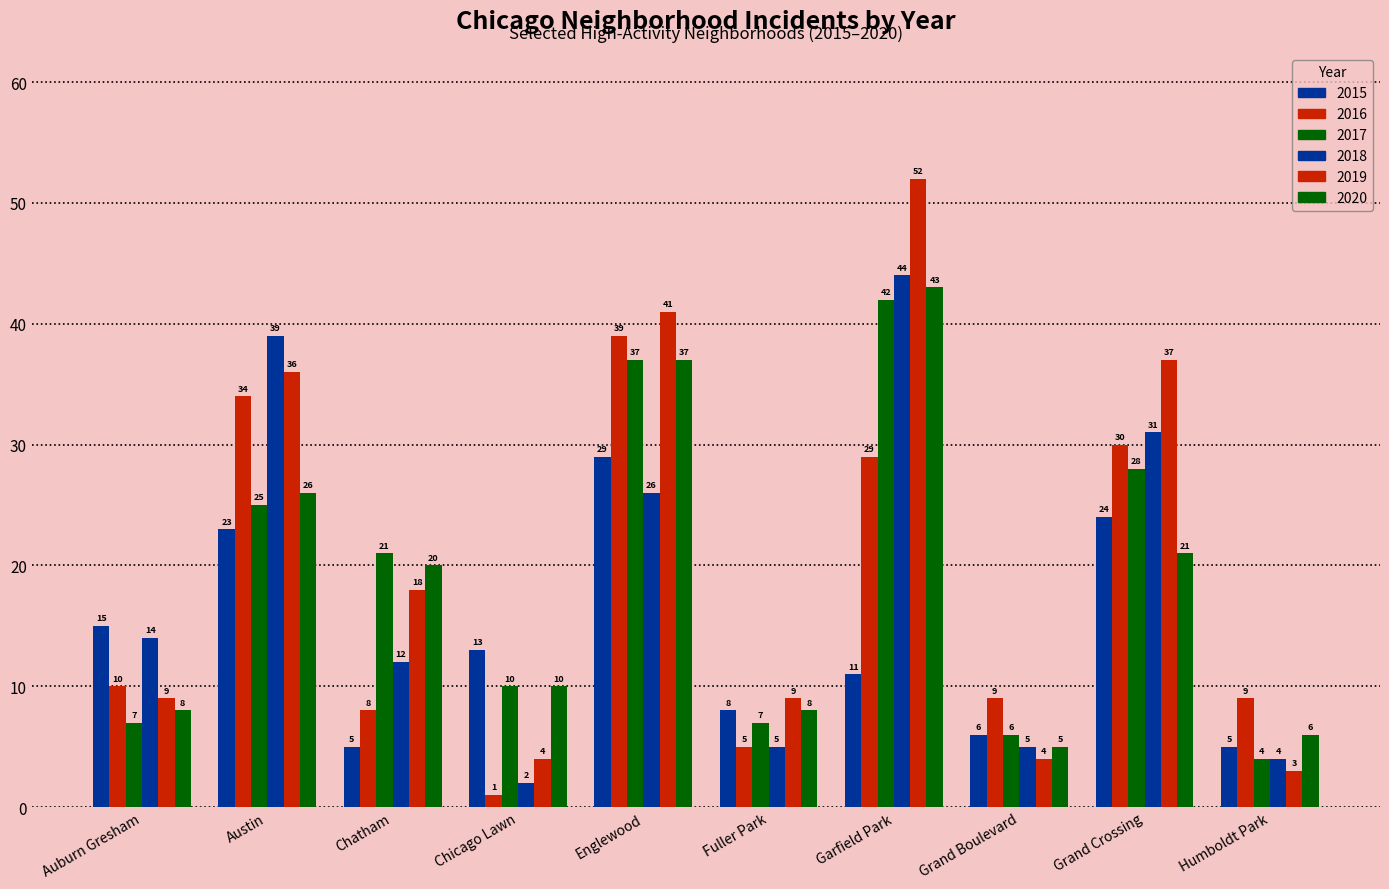

What is the difference between the maximum and minimum values in the 2017 series?

38